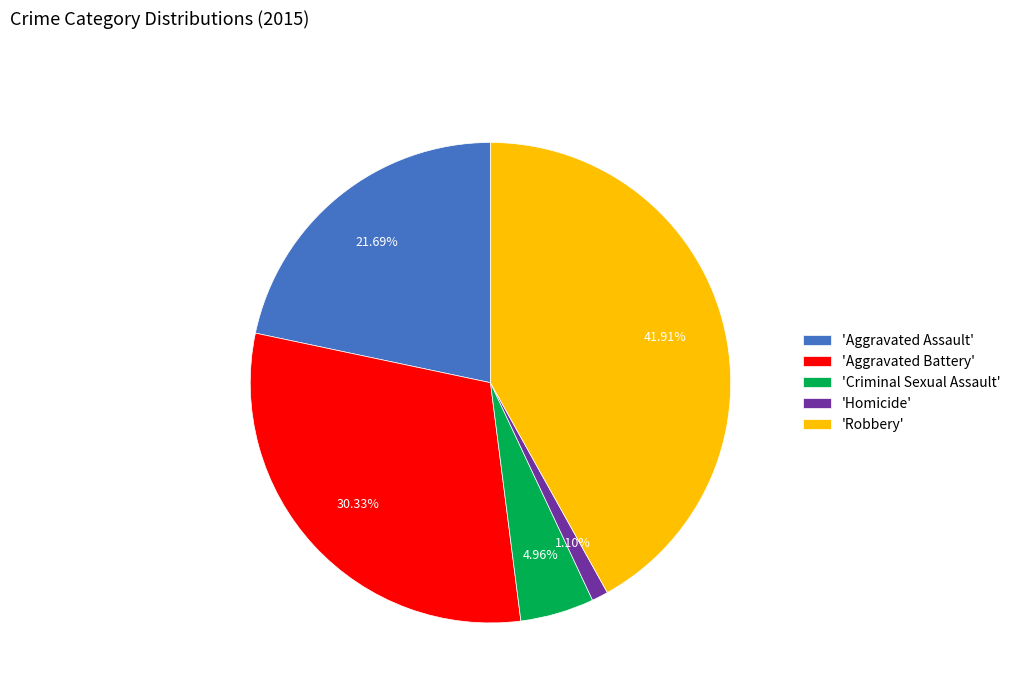

How many segments does this pie chart have?

5